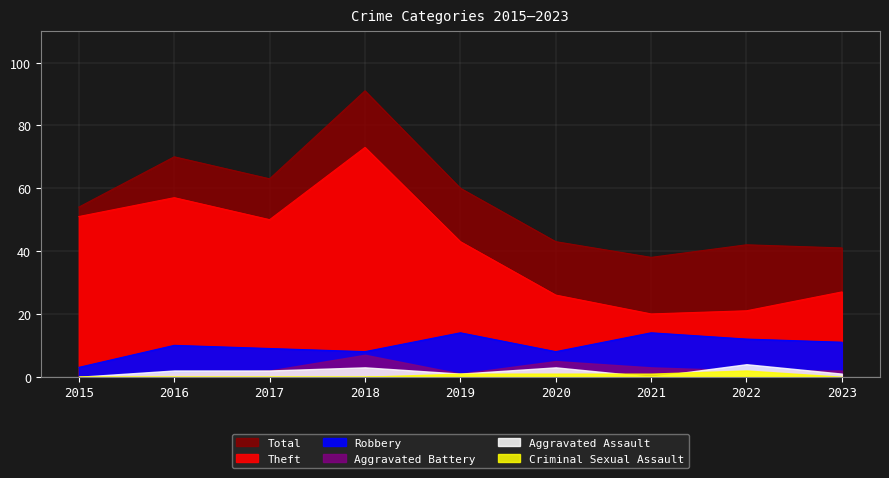

Does the chart have visible grid lines?

Yes